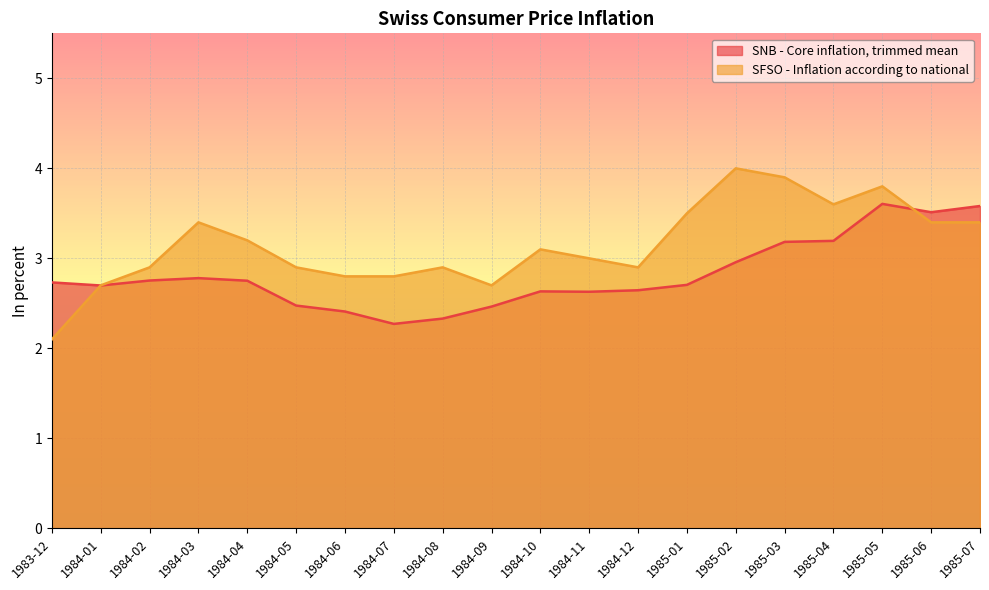

What is the difference between the SFSO - Inflation according to national values at 1984-01 and 1985-04?

0.9